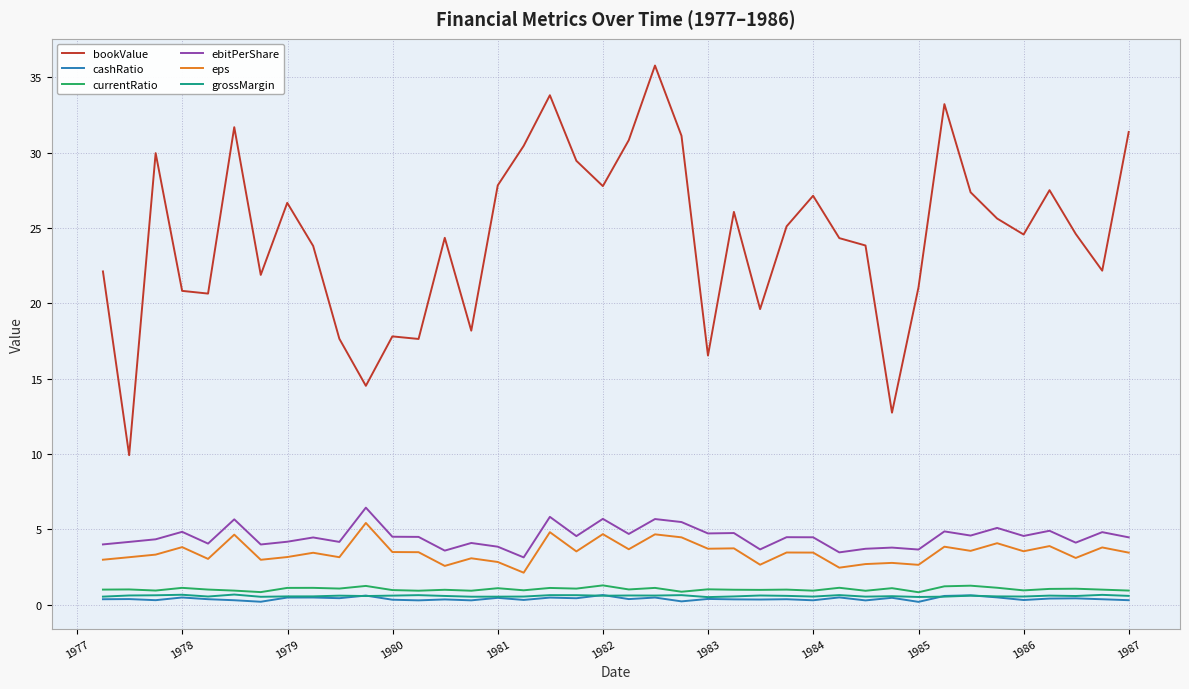

Which series has the largest total across all categories?

bookValue